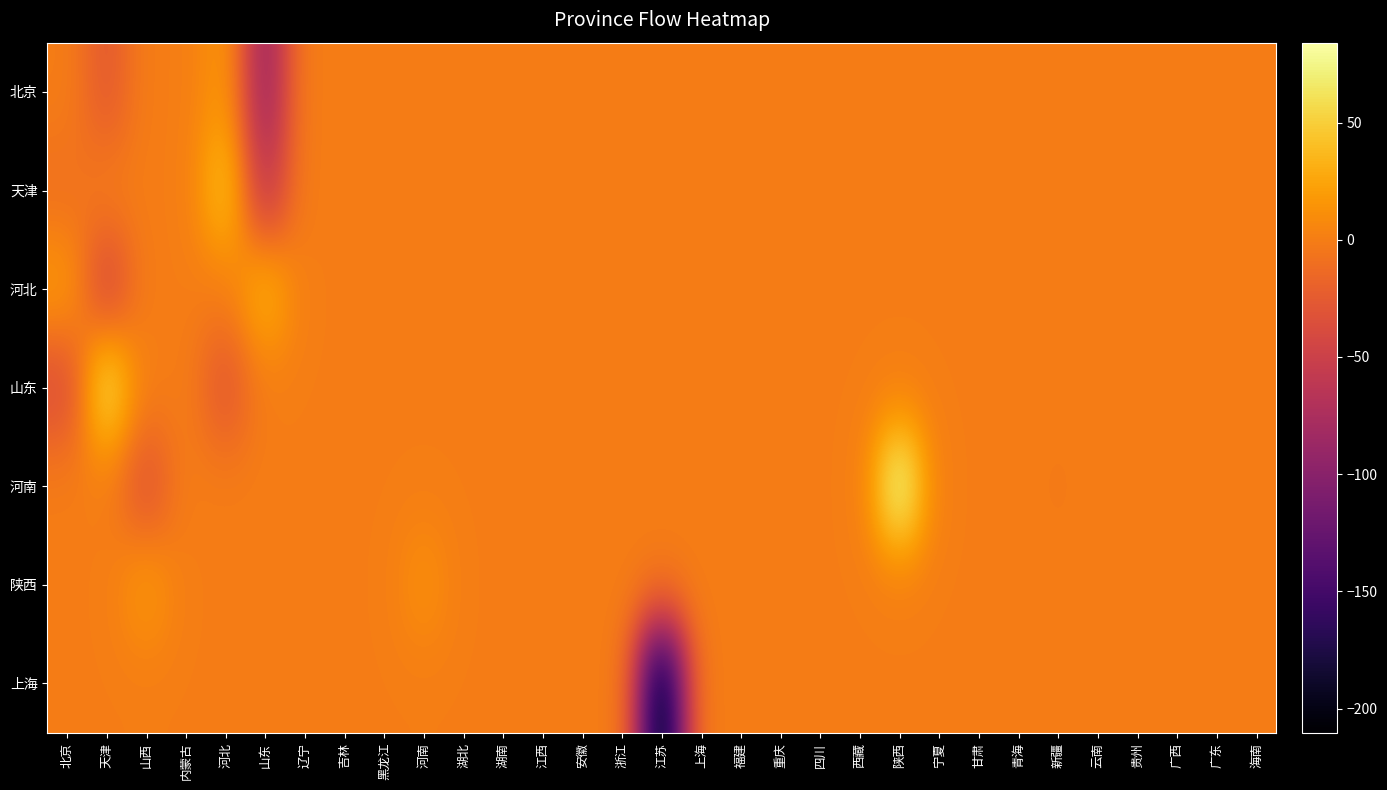

At 安徽, list the series in order from smallest to largest.

北京, 天津, 河北, 山东, 河南, 陕西, 上海